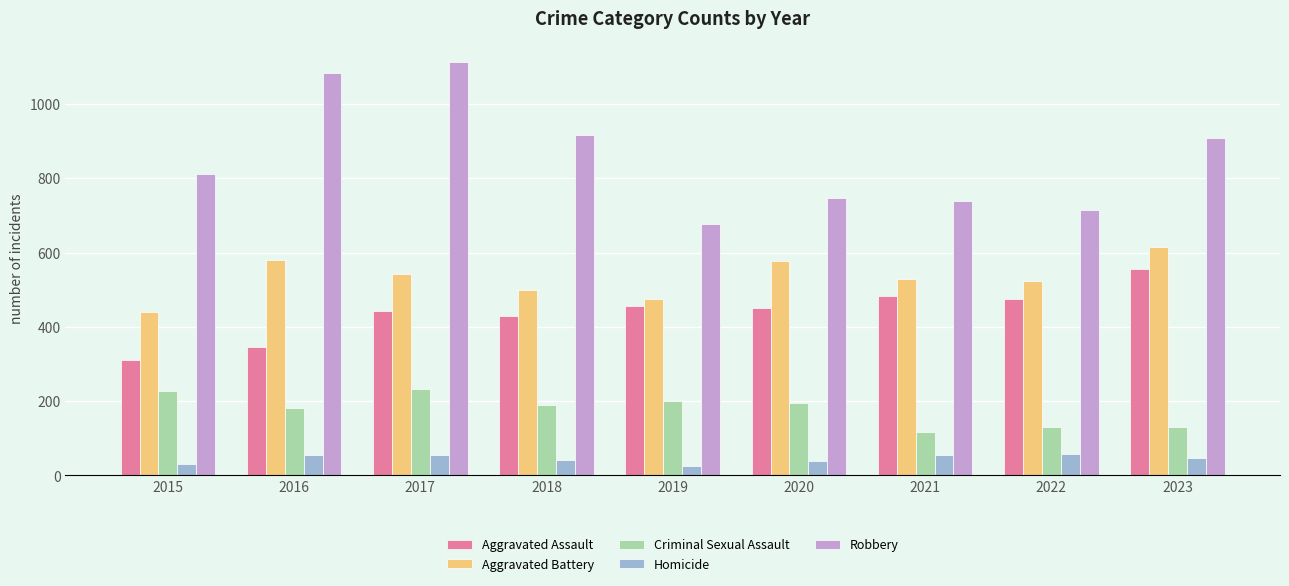

The Homicide series shows 38 at 2020. True or false?

True